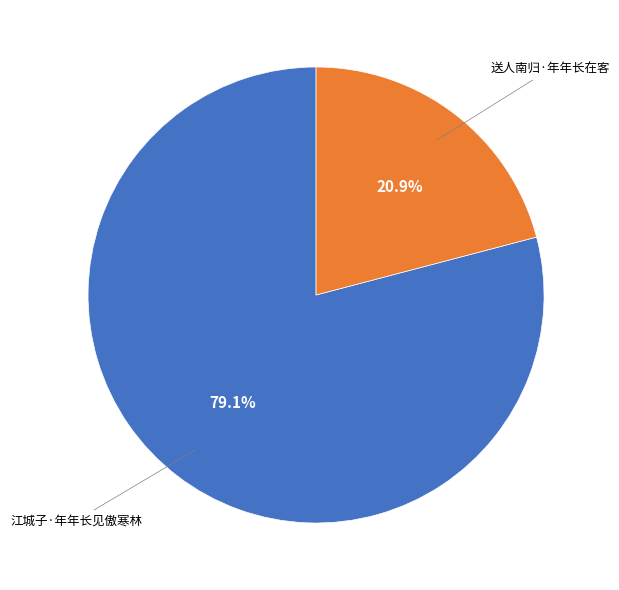

Is there any slice that represents more than half of the pie?

Yes